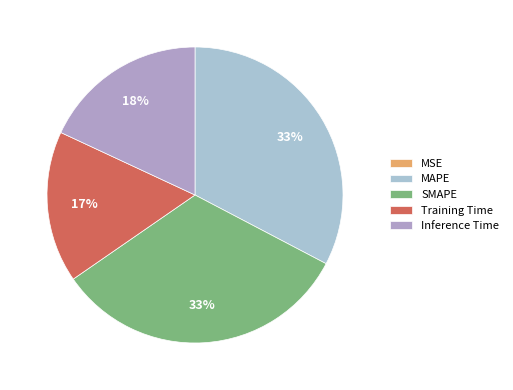

How many slices are in this pie chart?

5